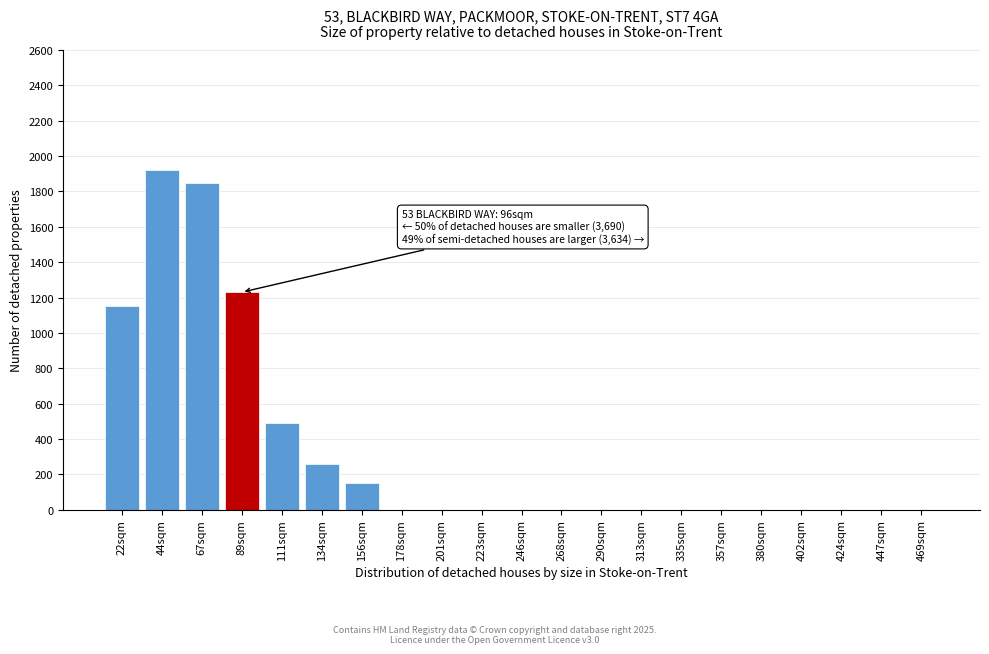

Reading left to right, transcribe all the data shown in this chart.

22sqm=1150	44sqm=1920	67sqm=1850	89sqm=1230	111sqm=490	134sqm=260	156sqm=150	178sqm=0	201sqm=0	223sqm=0	246sqm=0	268sqm=0	290sqm=0	313sqm=0	335sqm=0	357sqm=0	380sqm=0	402sqm=0	424sqm=0	447sqm=0	469sqm=0